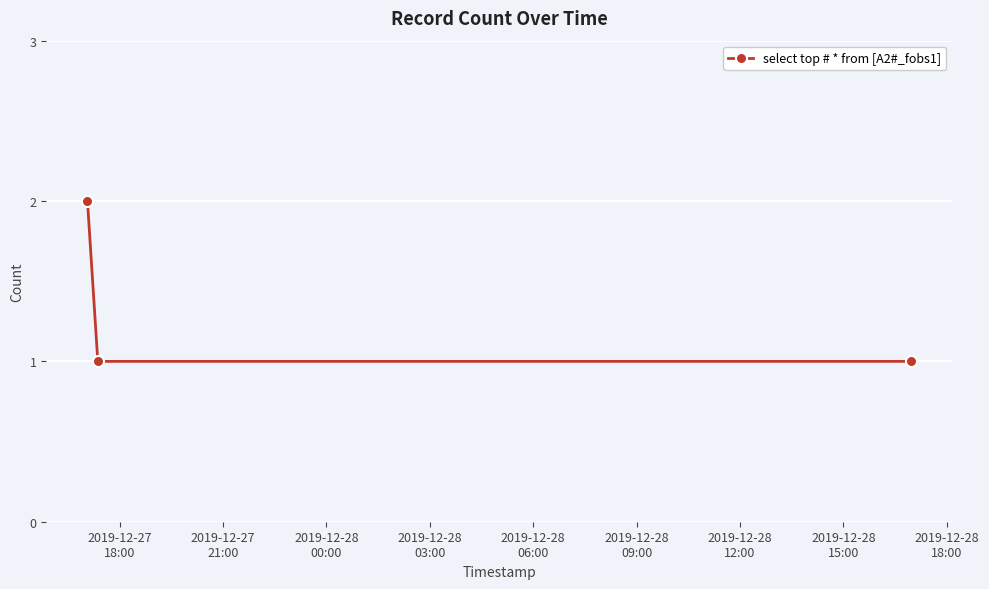

How many categories are shown in the chart?

3